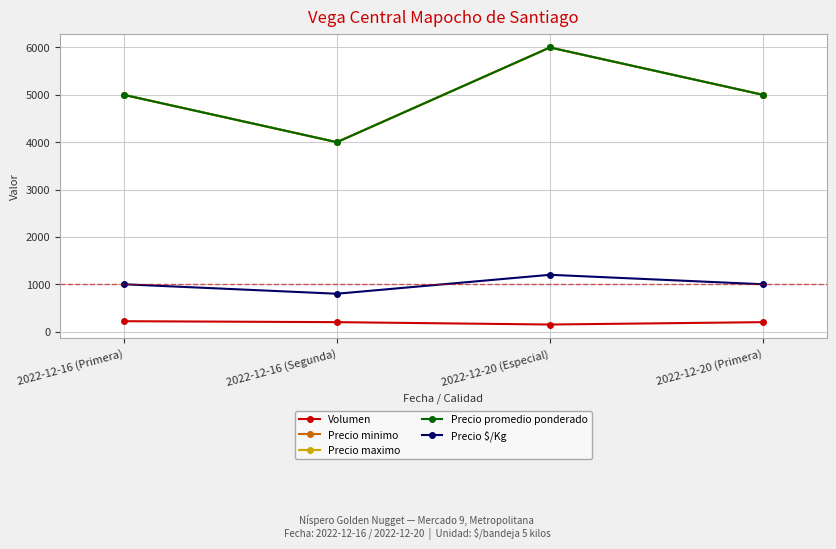

Is this an area chart (filled region under the line)?

No